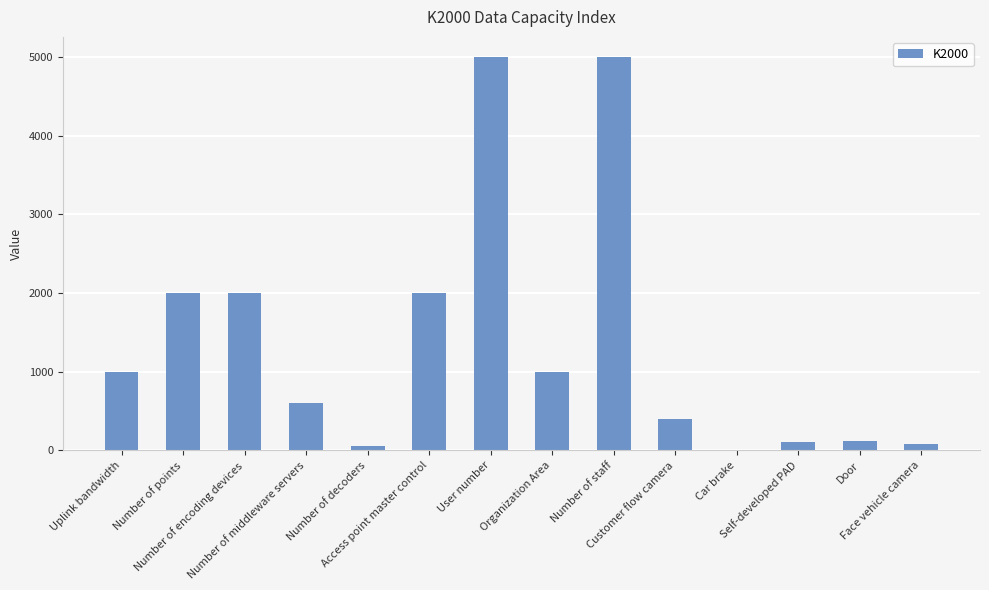

What is the maximum value shown in the chart?

5003